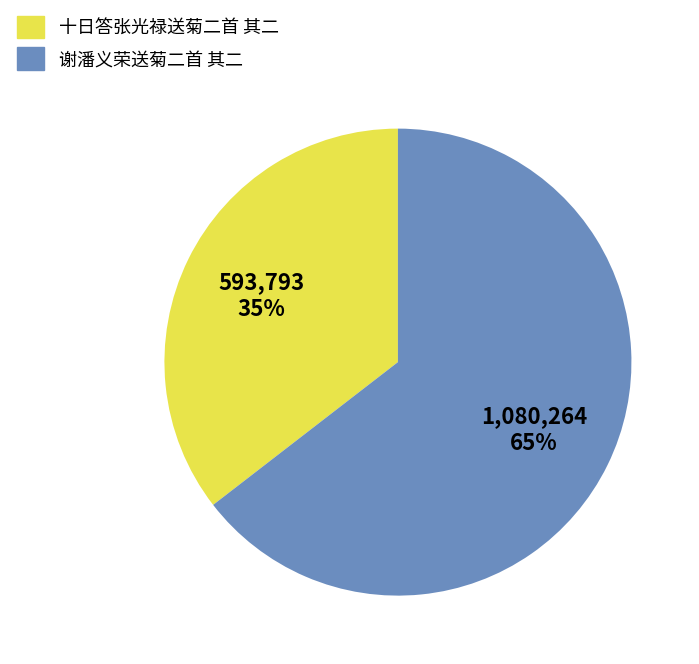

To the nearest percent, what percentage of the pie is 十日答张光禄送菊二首 其二?

35%